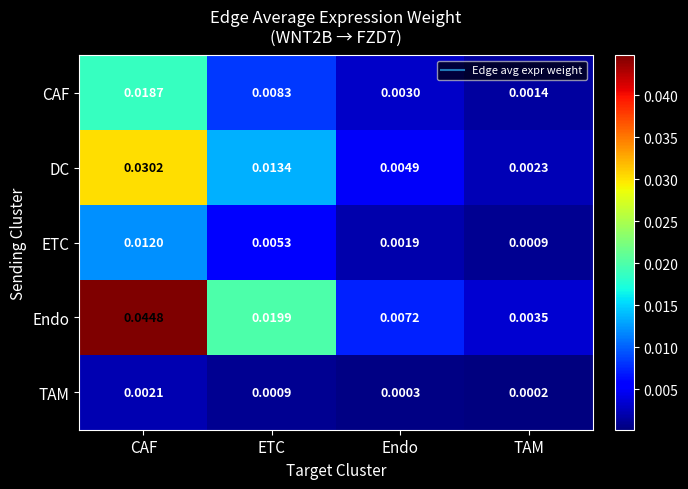

Which category has the highest value across all series?

CAF